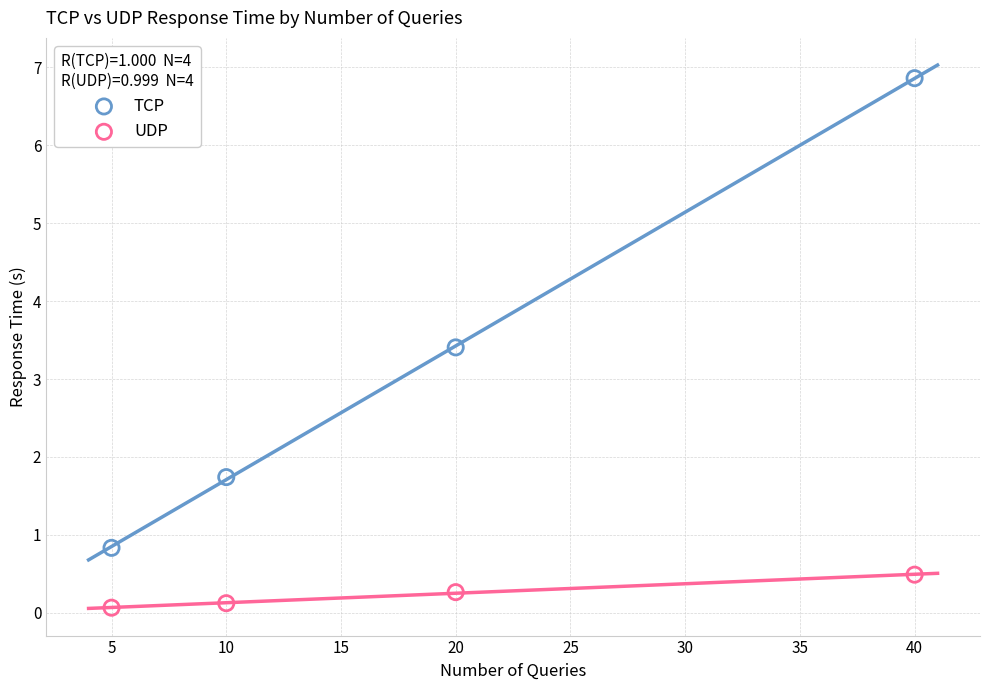

Which series has the widest spread of Y values?

TCP